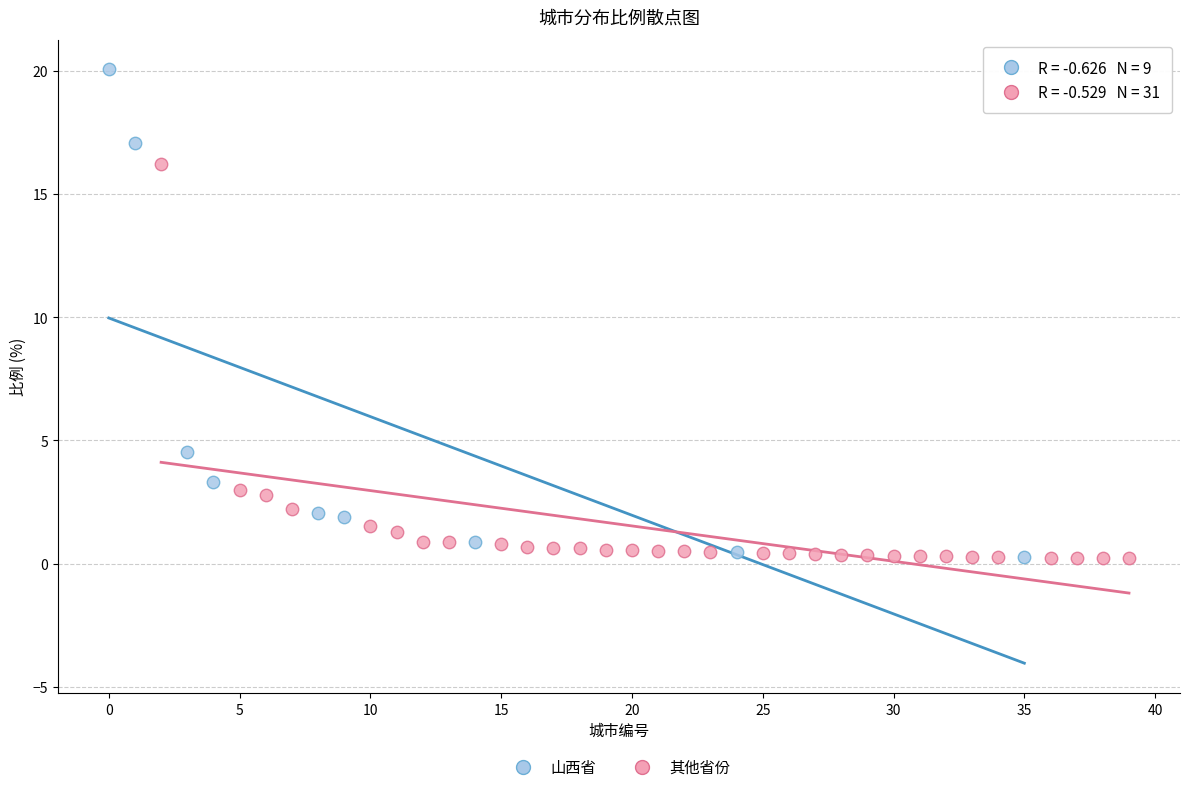

Which series has the largest Y range (max minus min)?

山西省